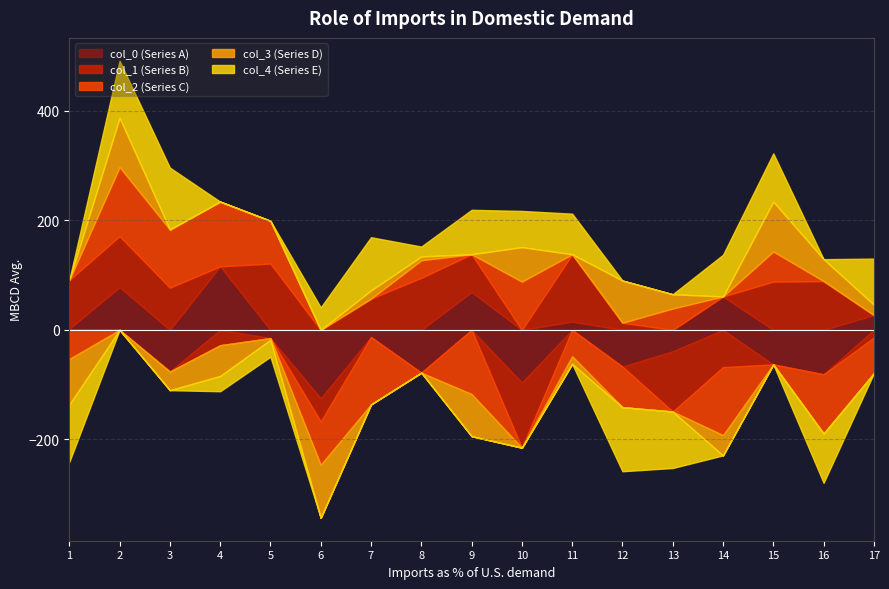

Which series ends up on top after the final intersection of col_4 and col_2?

col_4